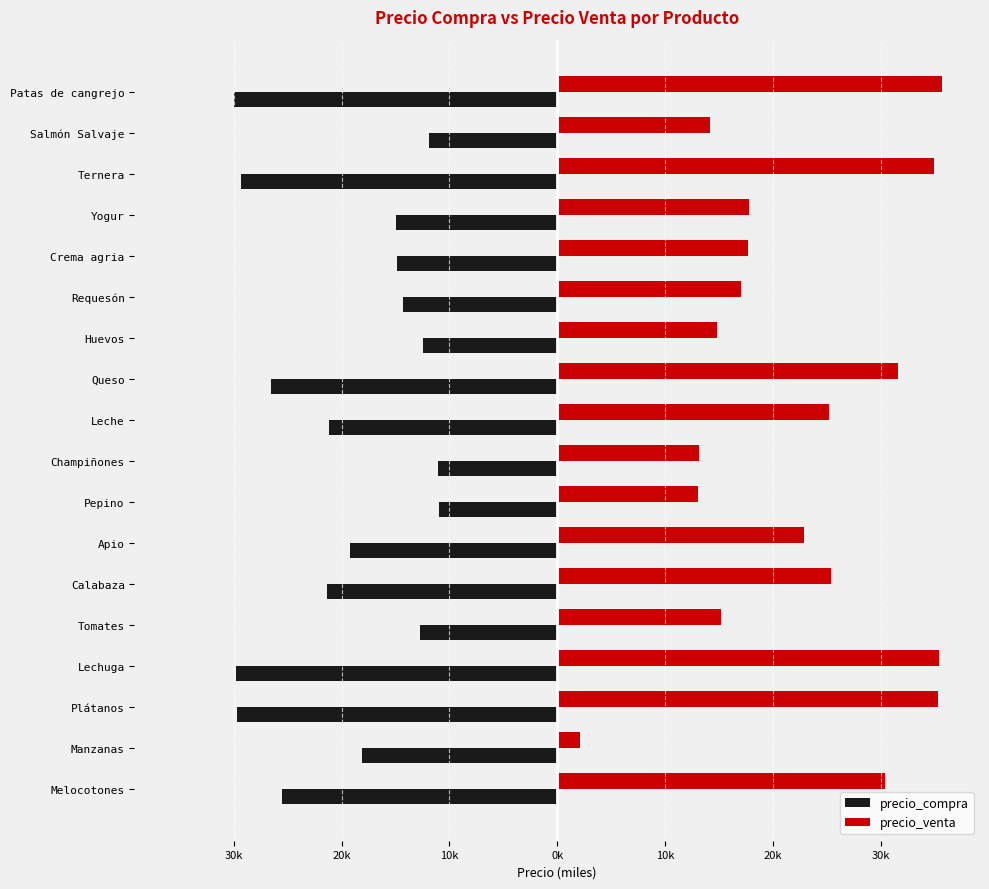

What are all the series names shown in the legend?

precio_compra, precio_venta